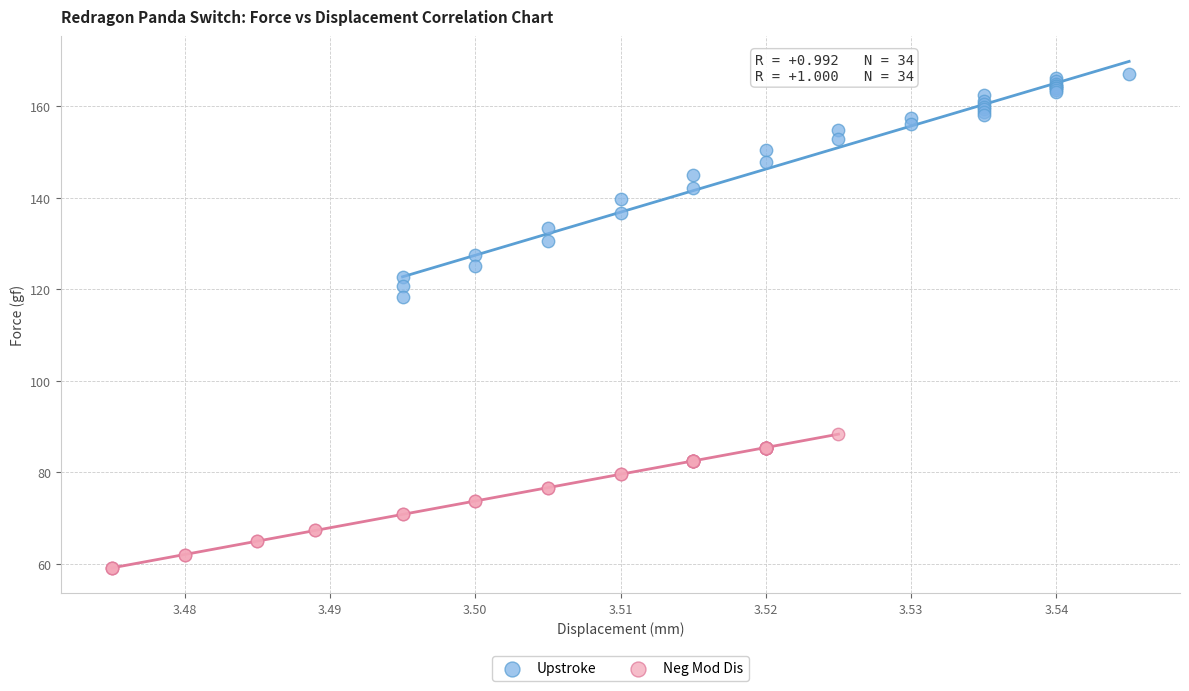

Which series contains the lowest Y value?

Neg Mod Dis